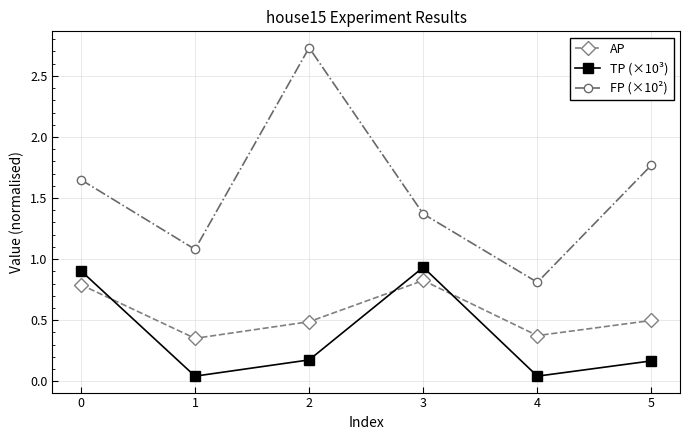

True or false: TP (×10³) and FP (×10²) cross at least once.

False